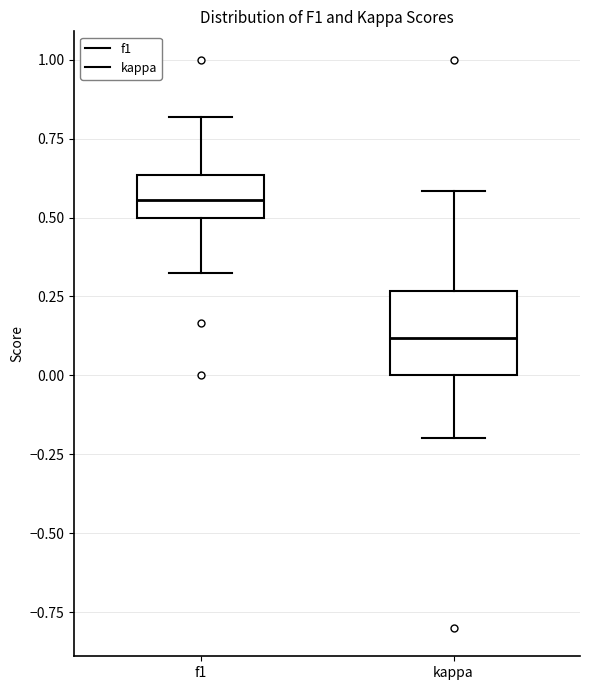

Where is the upper edge of the box for f1 on the y-axis? The values are not printed on the chart, so give them approximately, as read against the axis.

0.65